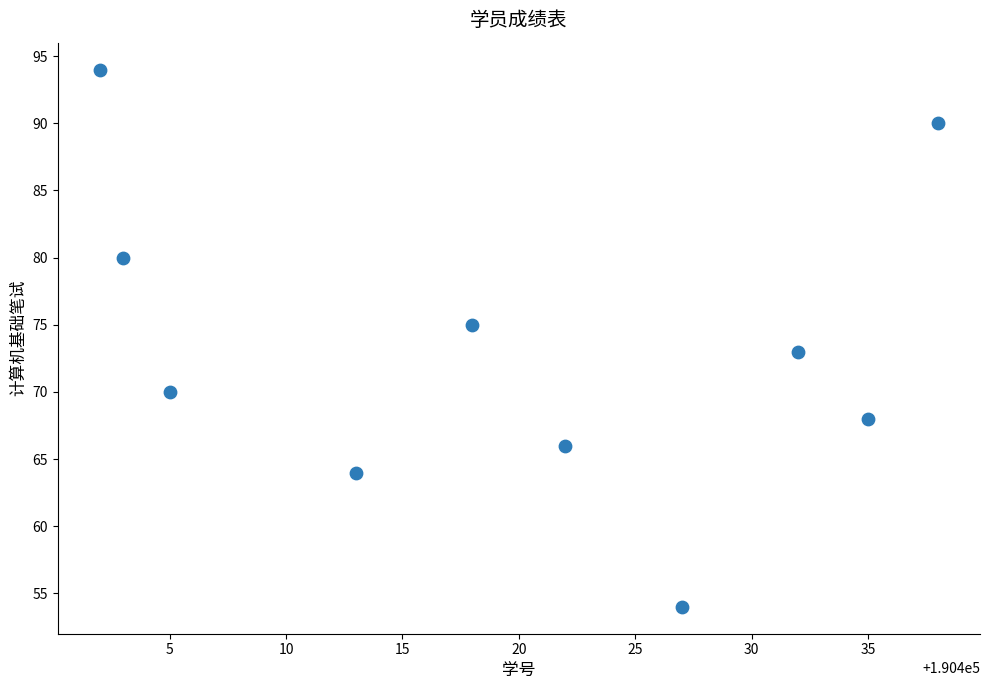

What is the range of X values (max minus min)?

36